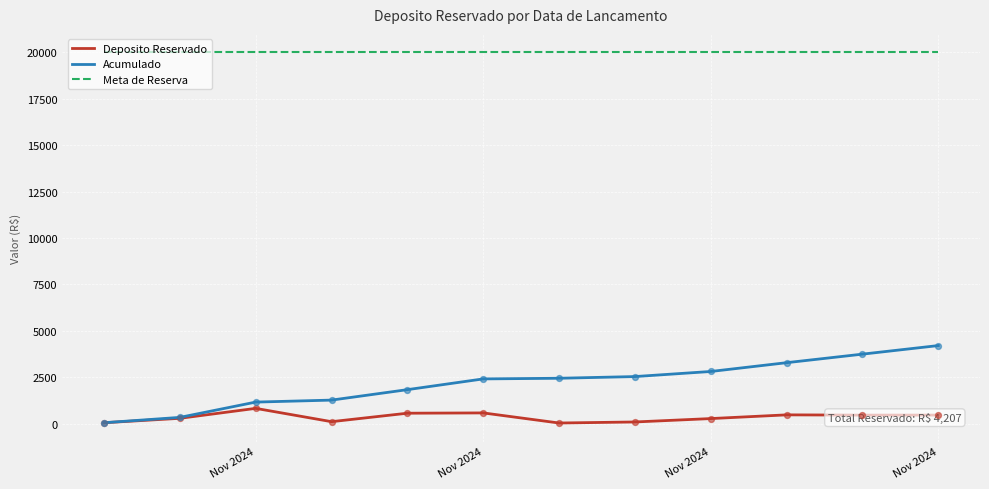

What are all the series names shown in the legend?

Deposito Reservado, Acumulado, Meta de Reserva